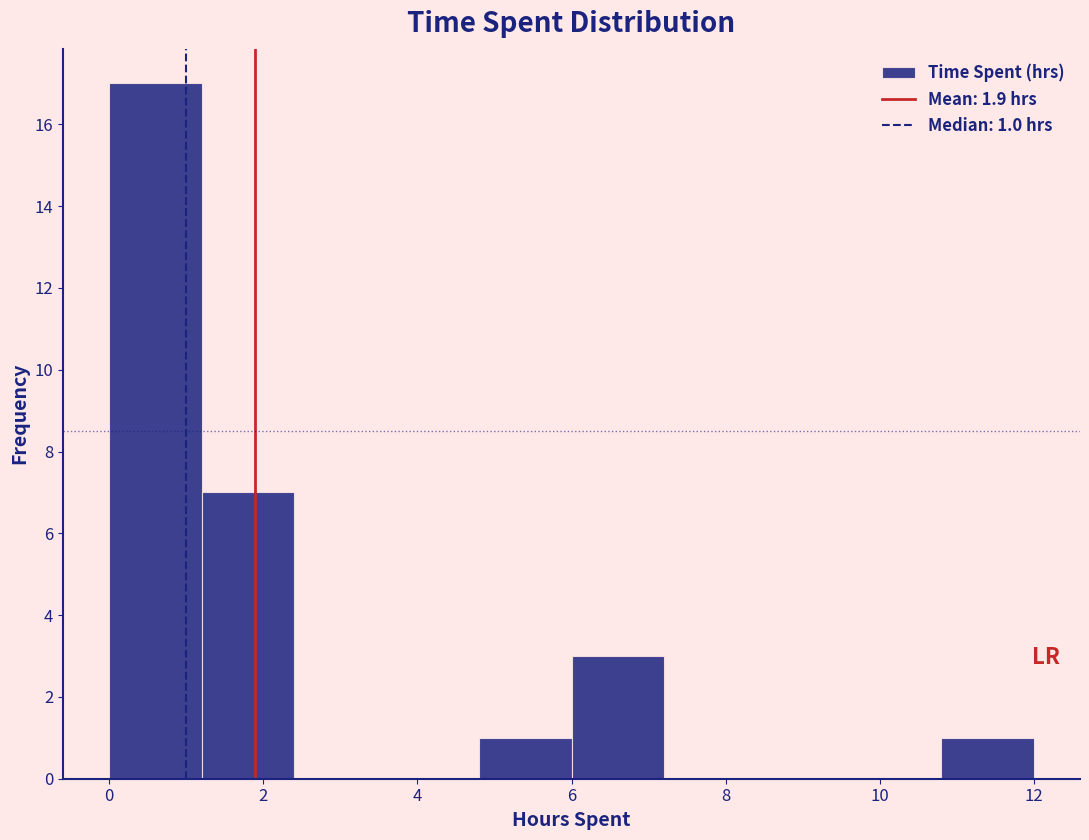

Over which range of the x-axis is the bar tallest?

0.0 to 1.2